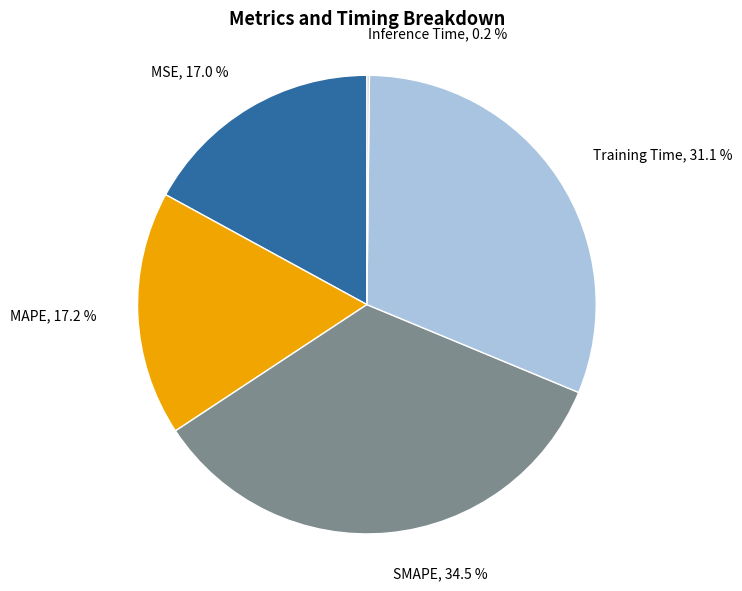

What percentage is the MAPE slice, to the nearest percent?

17%